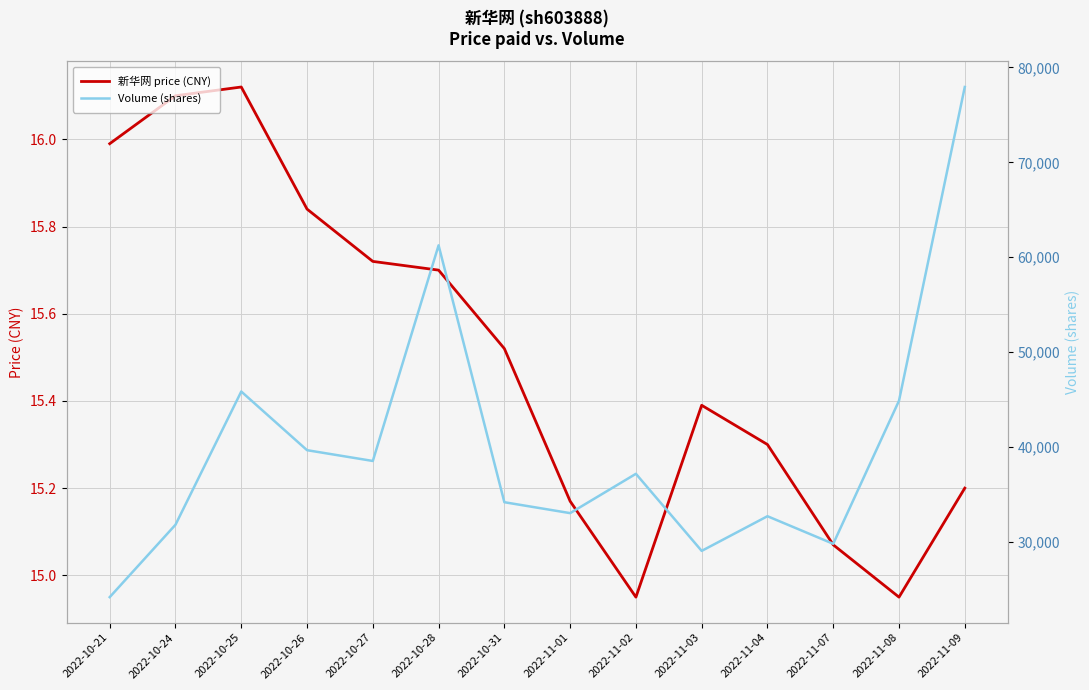

Where is 新华网 price (CNY) nearest to the value 15?

2022-11-02